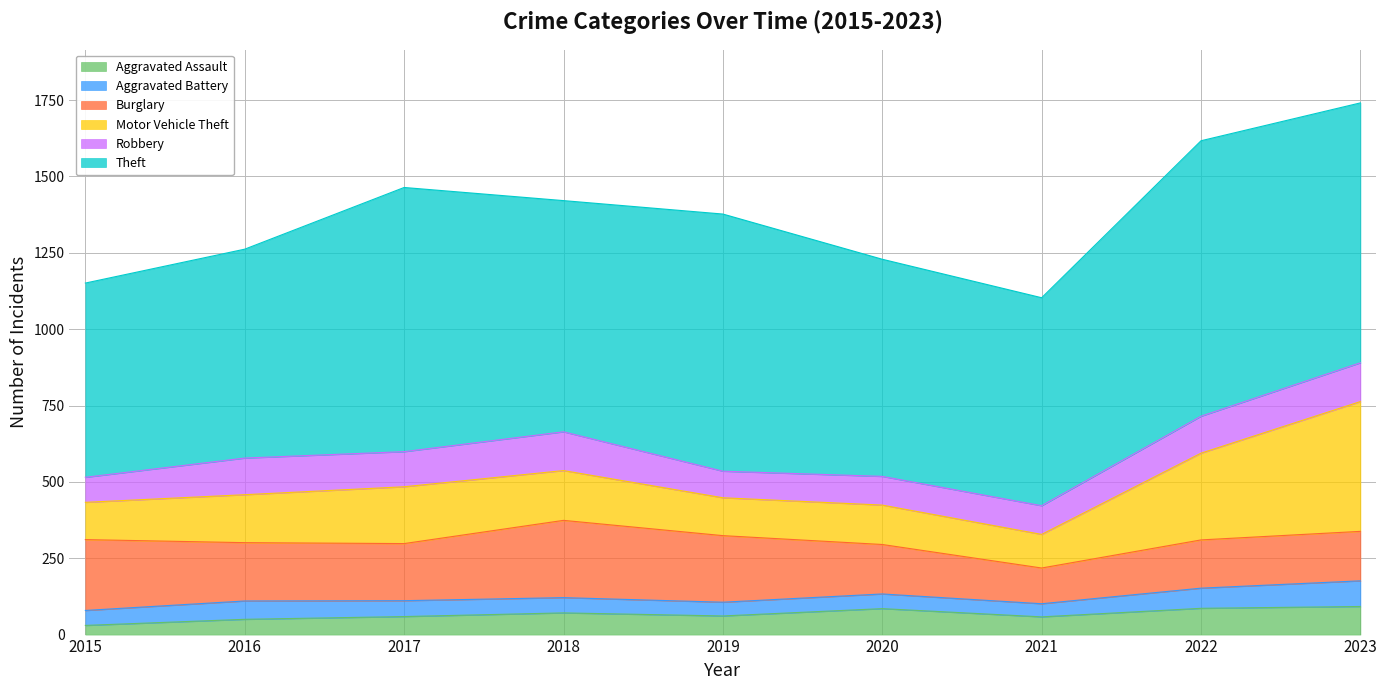

In Robbery, how many points are higher than both neighbors (excluding endpoints)?

2